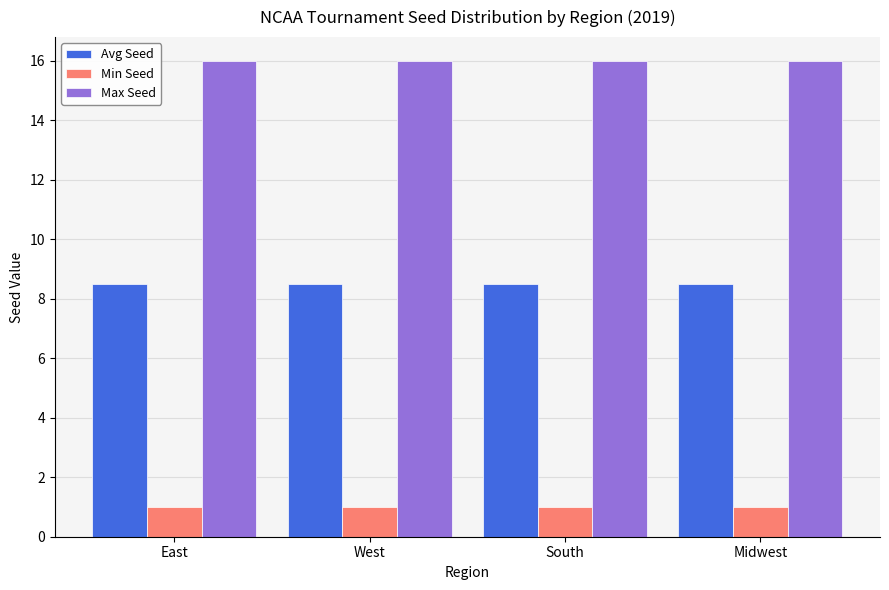

What are all the series names shown in the legend?

Avg Seed, Min Seed, Max Seed